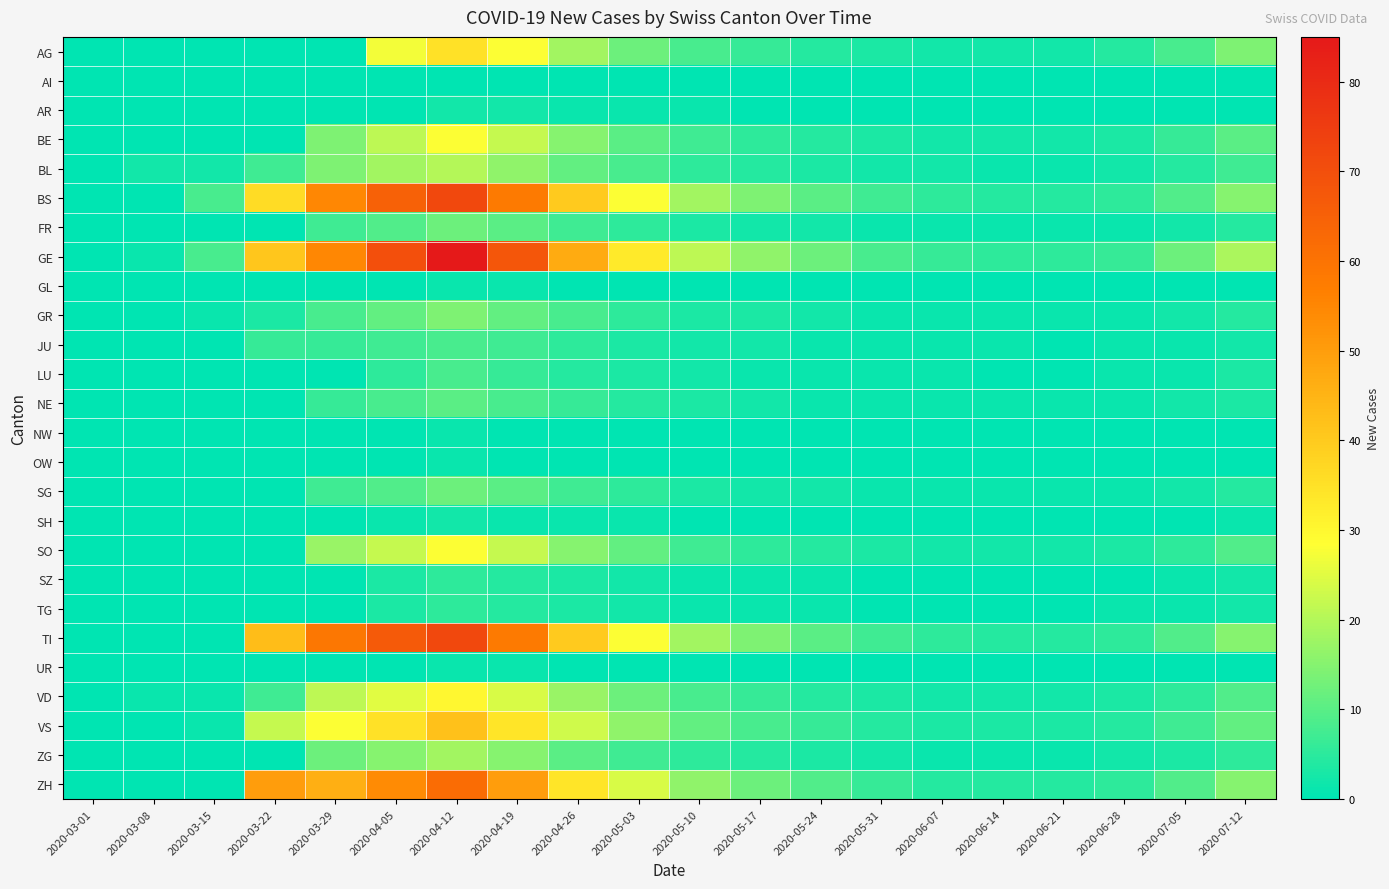

At which category does the chart reach its peak across all series?

2020-04-12